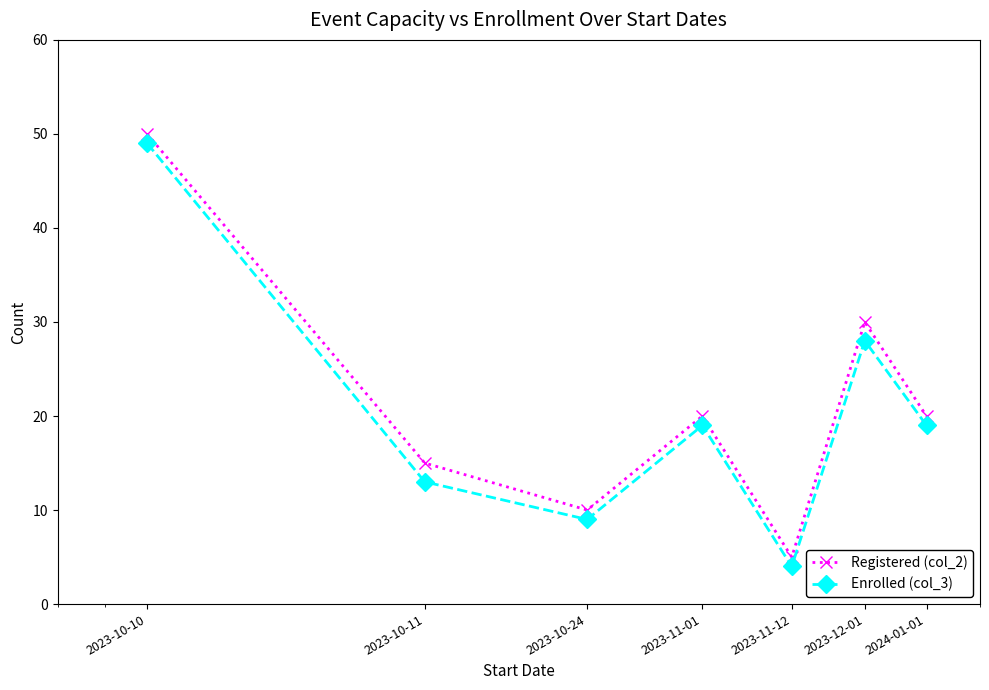

What is the minimum value shown in the chart?

4